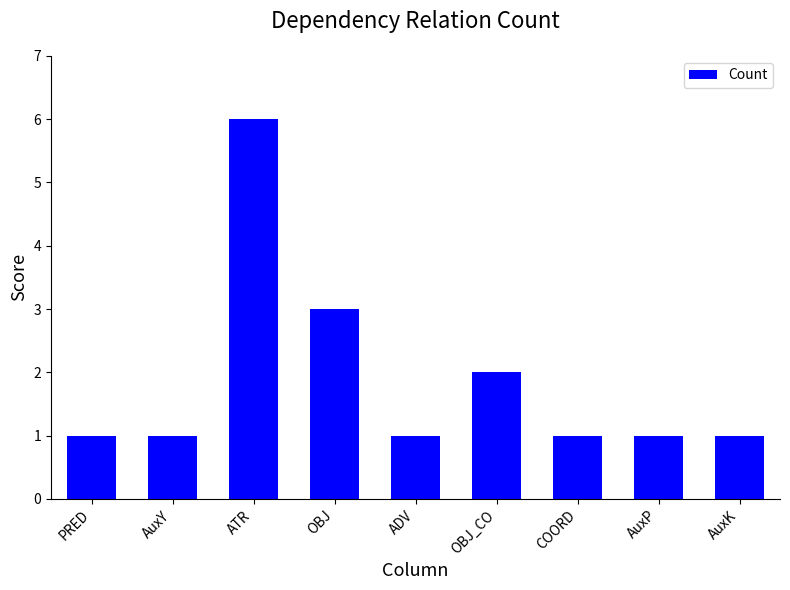

What is the sum of all values?

17